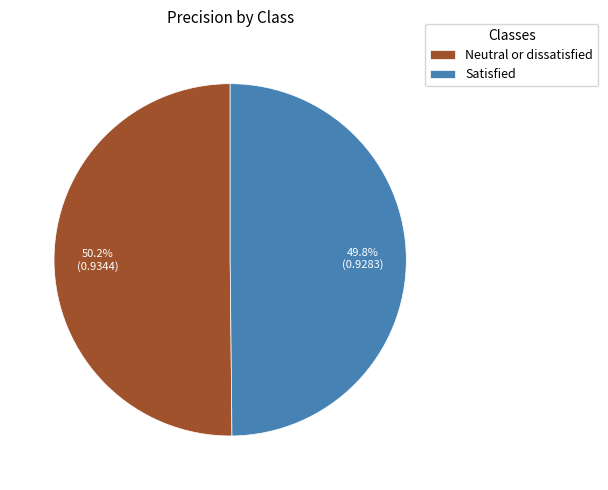

What percentage is NOT represented by Neutral or dissatisfied?

49.8%